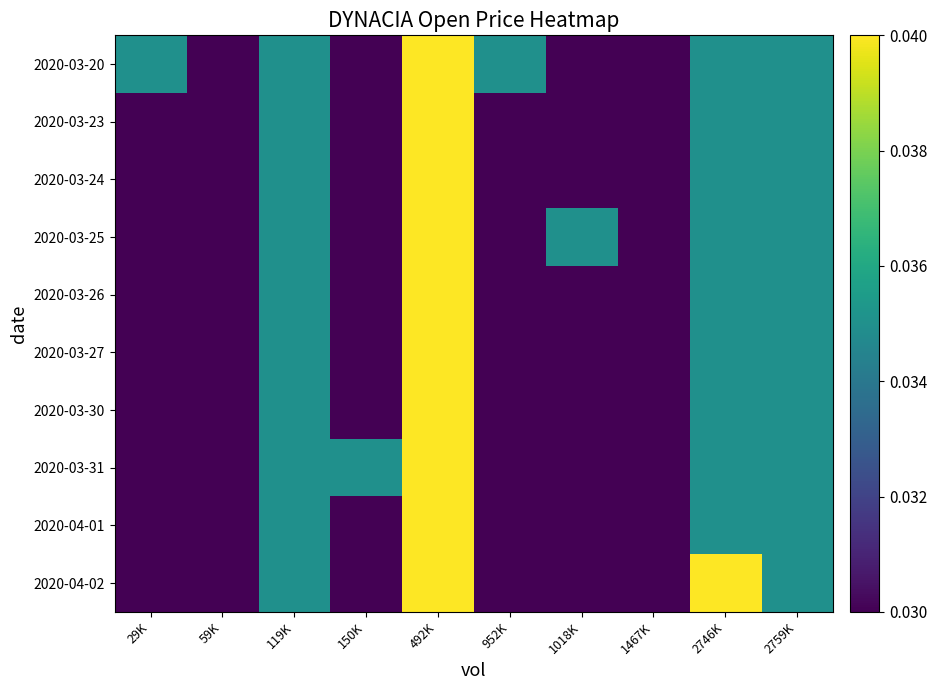

At how many categories does at least one series exceed 0?

10